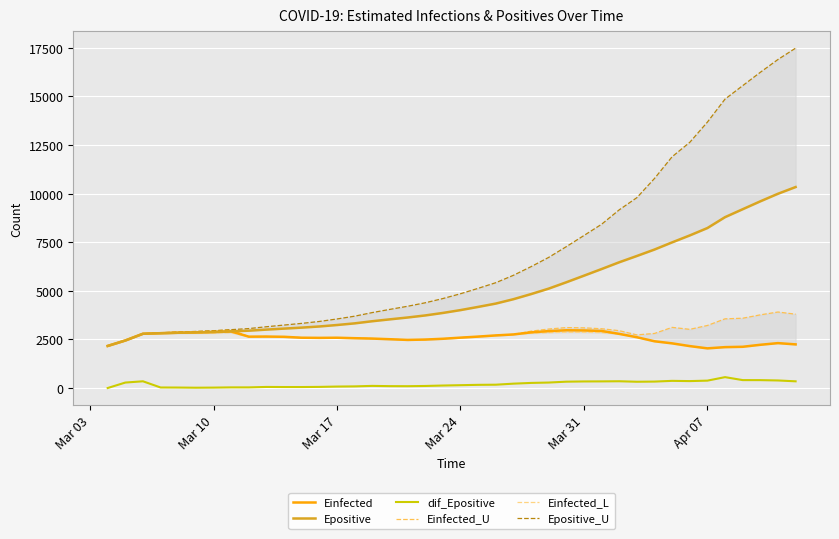

The value of Einfected at Mar 31 is 2961.2. True or false?

True